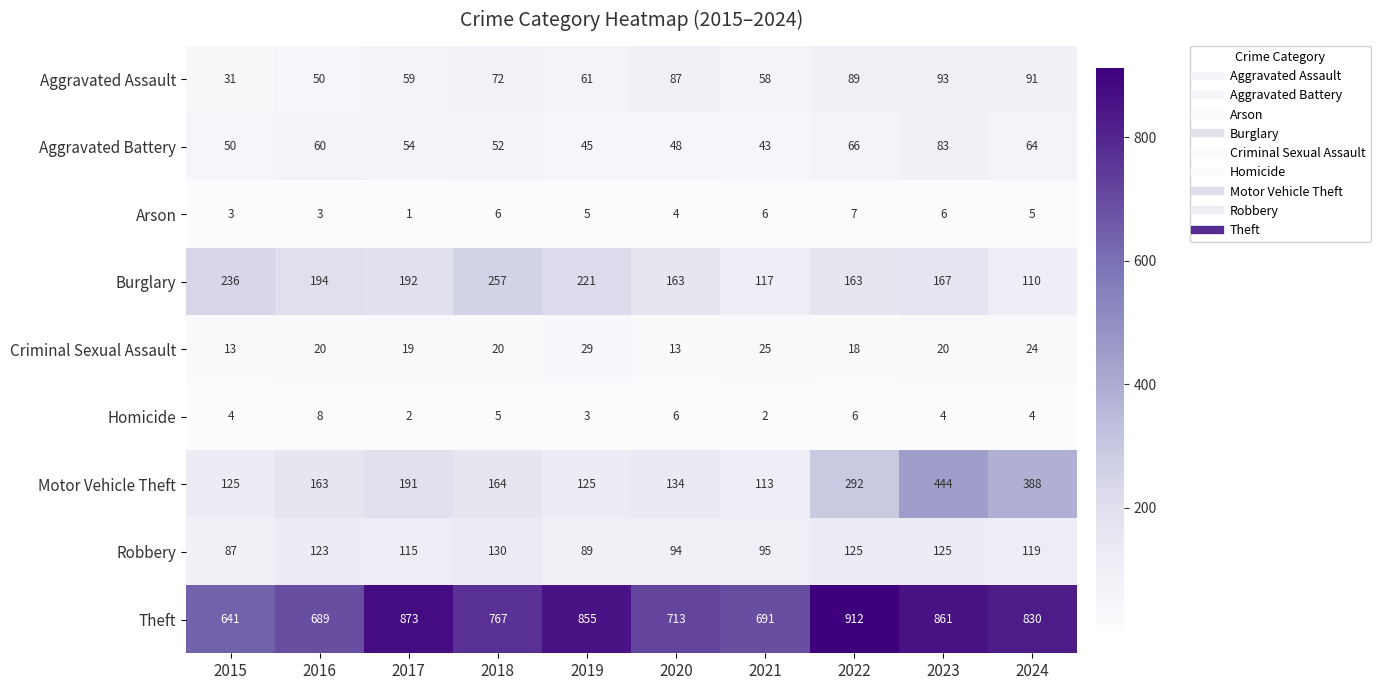

What is the spread (max minus min) of values at 2015?

638